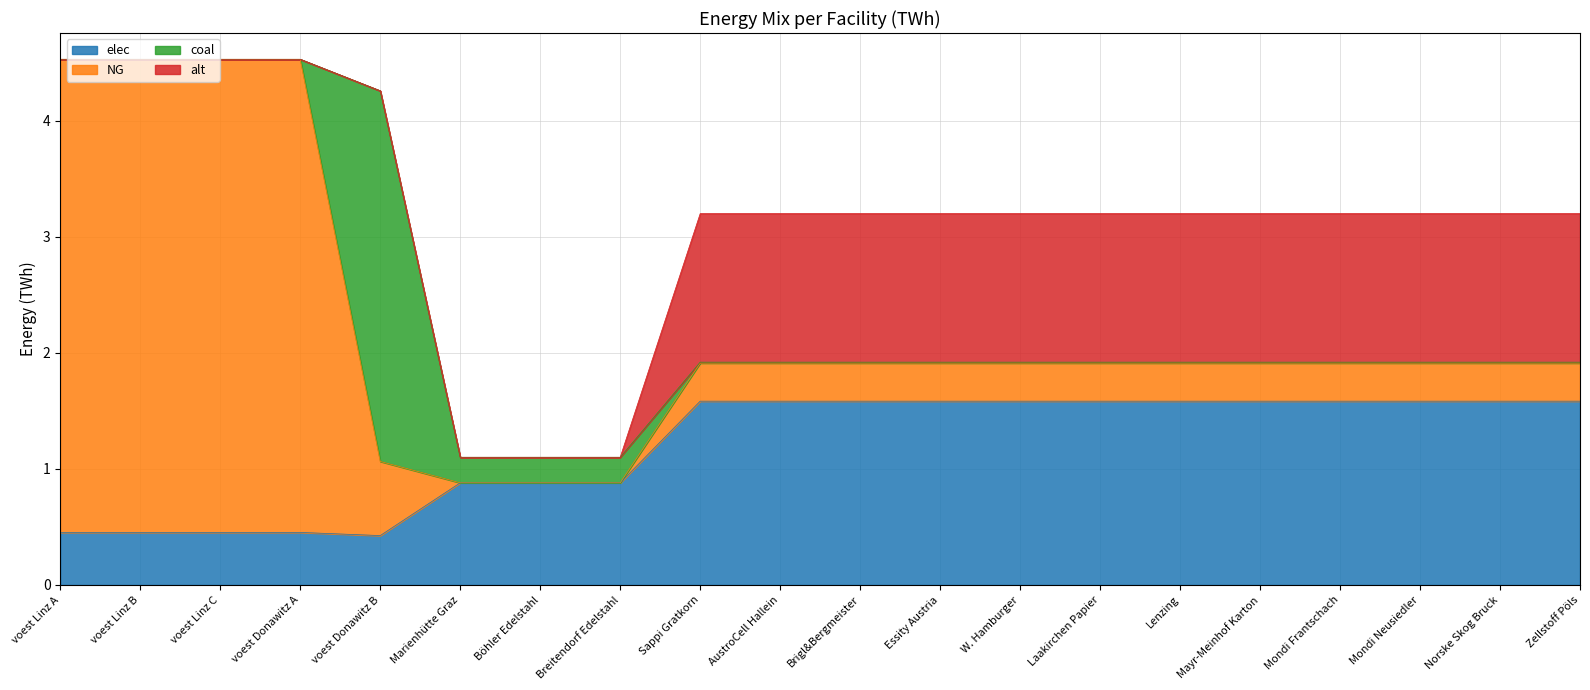

Rank the series at Böhler Edelstahl from highest to lowest value.

elec, coal, NG, alt